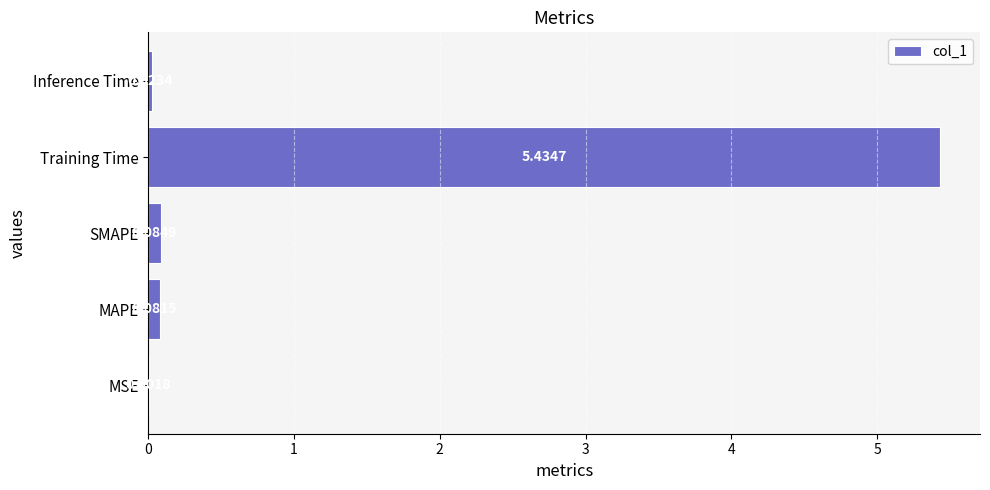

Are the bars horizontal?

Yes